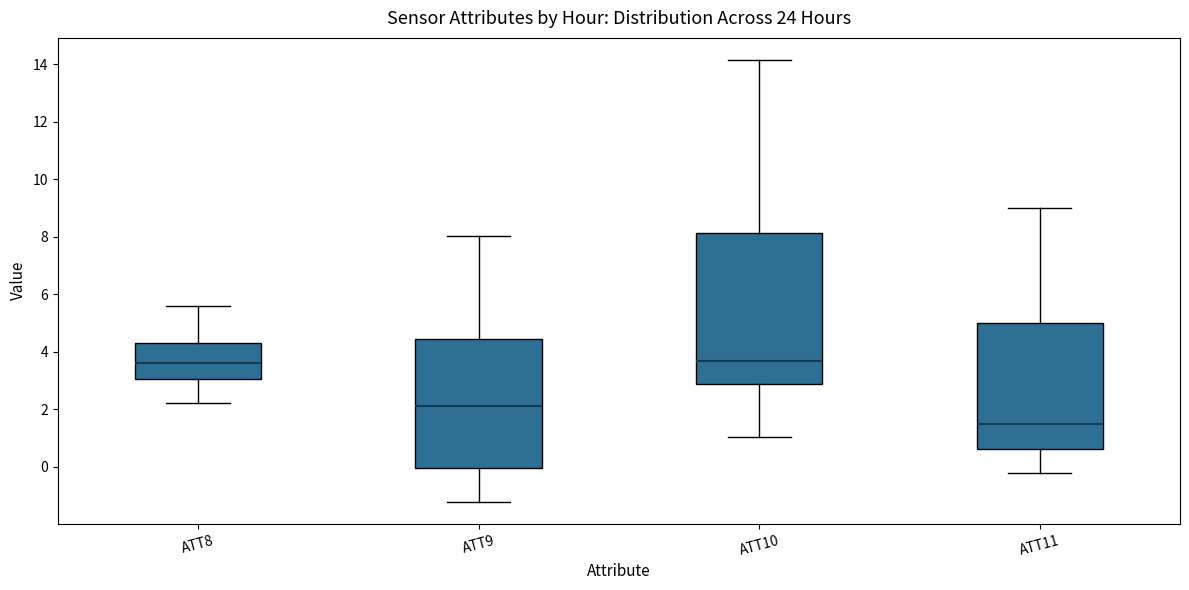

Reading left to right, transcribe this box plot: for each box, give where its median line is, the range the box spans, and where its two whiskers end, as read against the y-axis. The values are not printed on the chart, so give them approximately, as read against the axis.

ATT8: median 3.6, box 3.0 to 4.4, whiskers 2.2 to 5.6
ATT9: median 2.2, box 0.0 to 4.4, whiskers -1.2 to 8.0
ATT10: median 3.6, box 2.8 to 8.2, whiskers 1.0 to 14.2
ATT11: median 1.4, box 0.6 to 5.0, whiskers -0.2 to 9.0